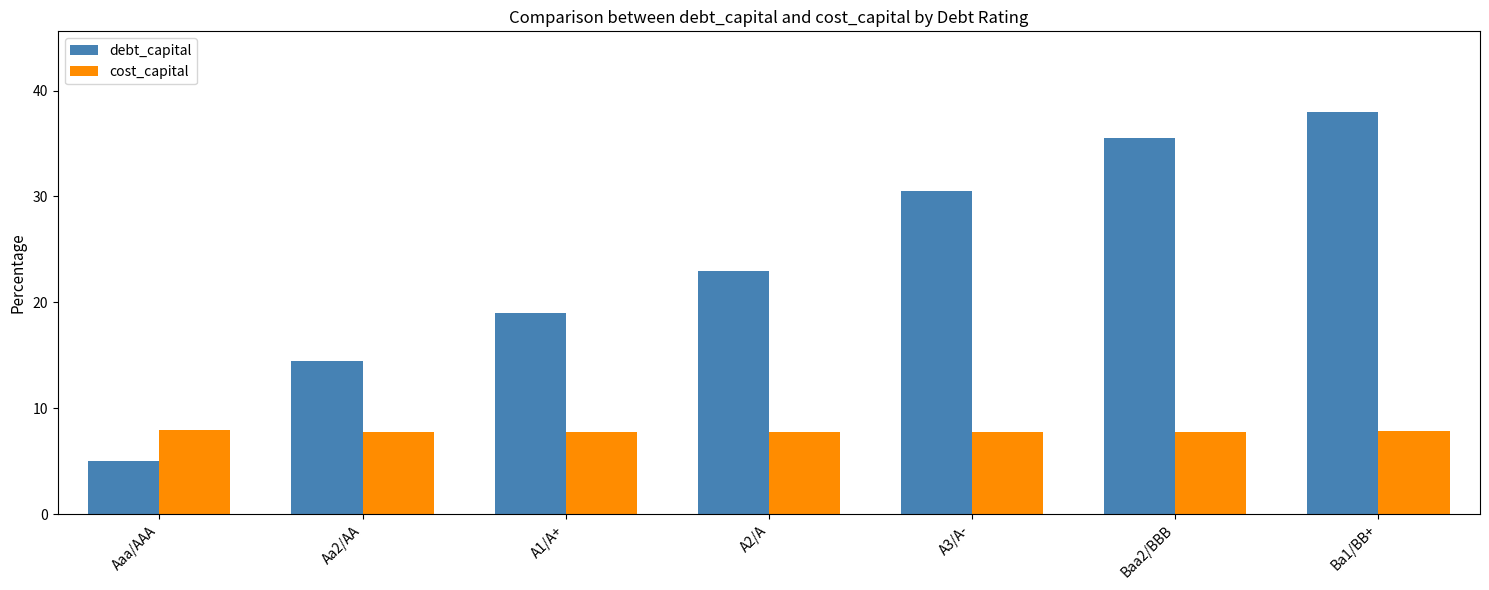

Which series changed the most between A1/A+ and Ba1/BB+?

debt_capital